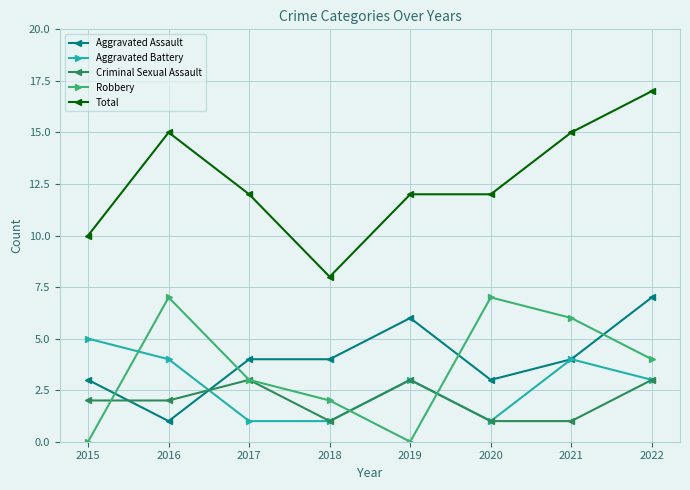

What is the value of the Aggravated Battery point at the 4th from the left?

1